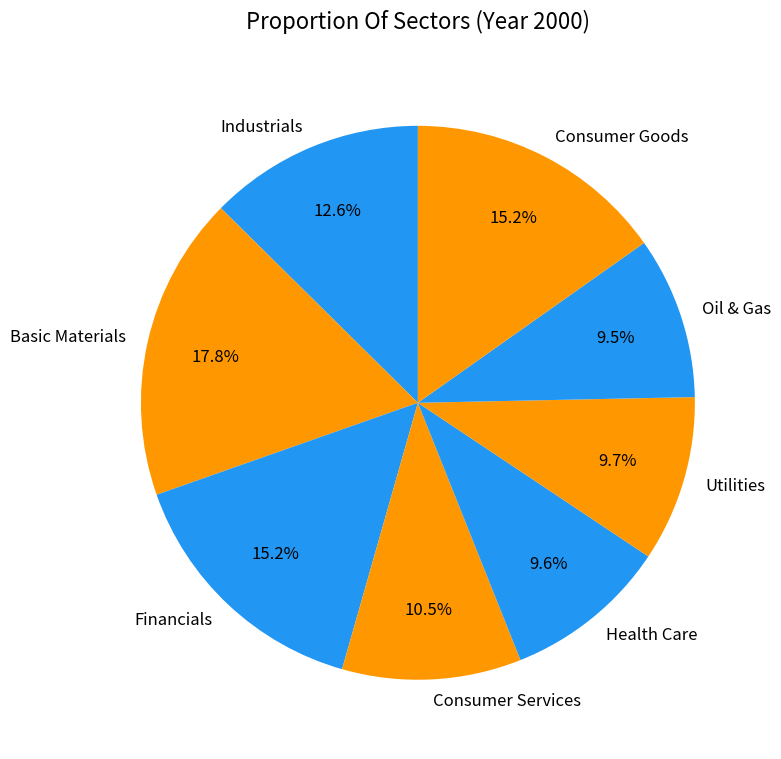

What percentage is NOT represented by Oil & Gas?

90.5%